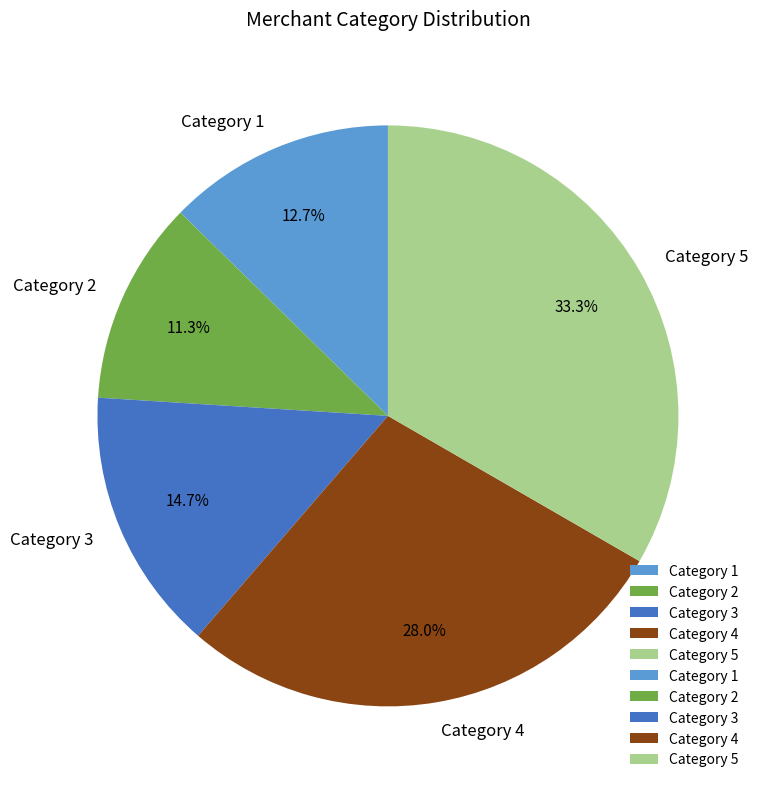

Do Category 4 and Category 5 together represent more than half of the pie?

Yes